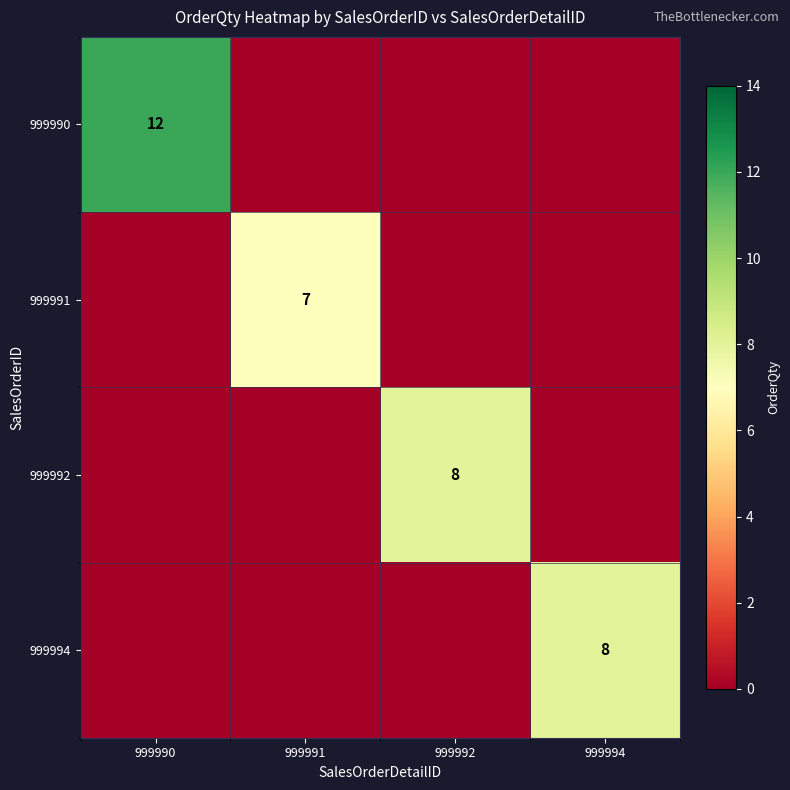

The 999992 series shows 8 at 999992. True or false?

True